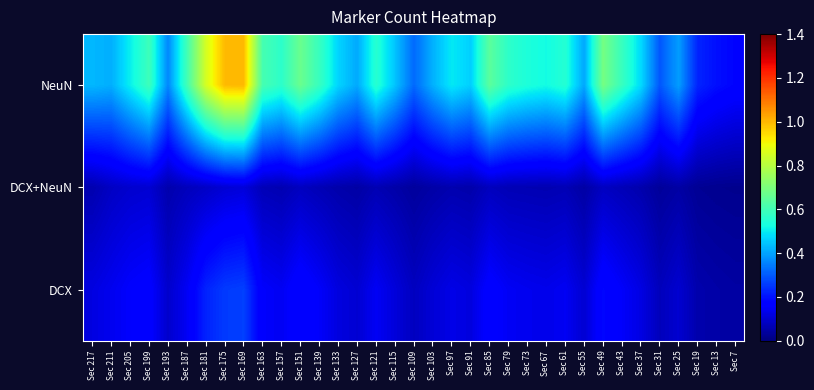

At how many categories does at least one series exceed 0?

35